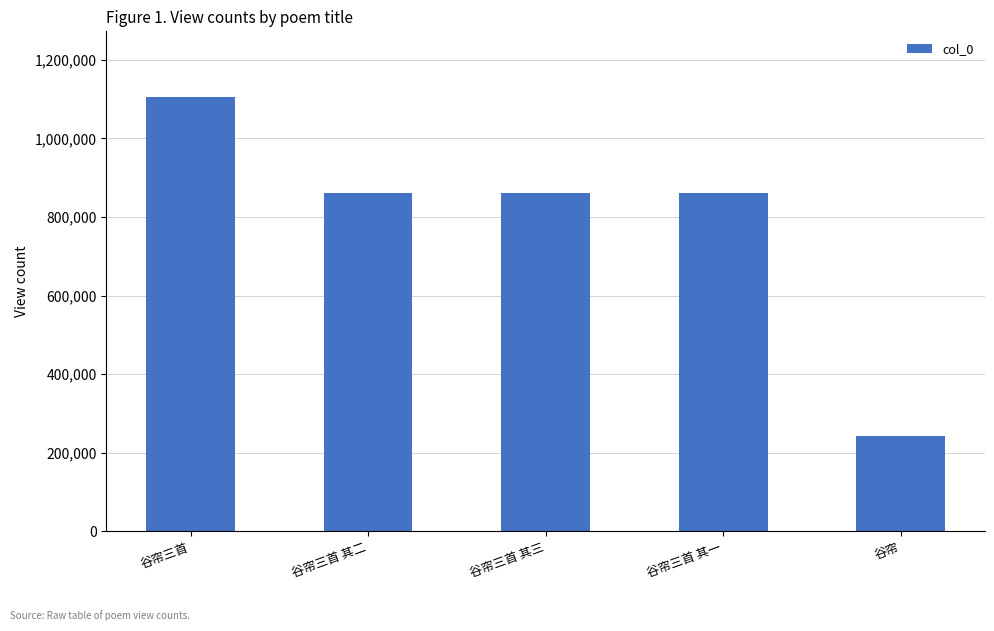

Where is the data nearest to the value 675209?

谷帘三首 其三